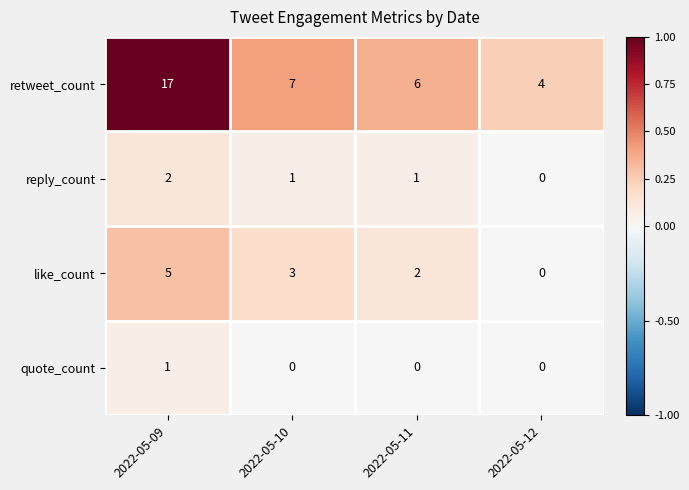

At which category is the sum across all series the highest?

2022-05-09